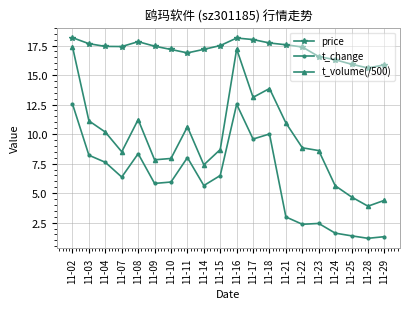

What are all the series names shown in the legend?

price, t_change, t_volume(/500)